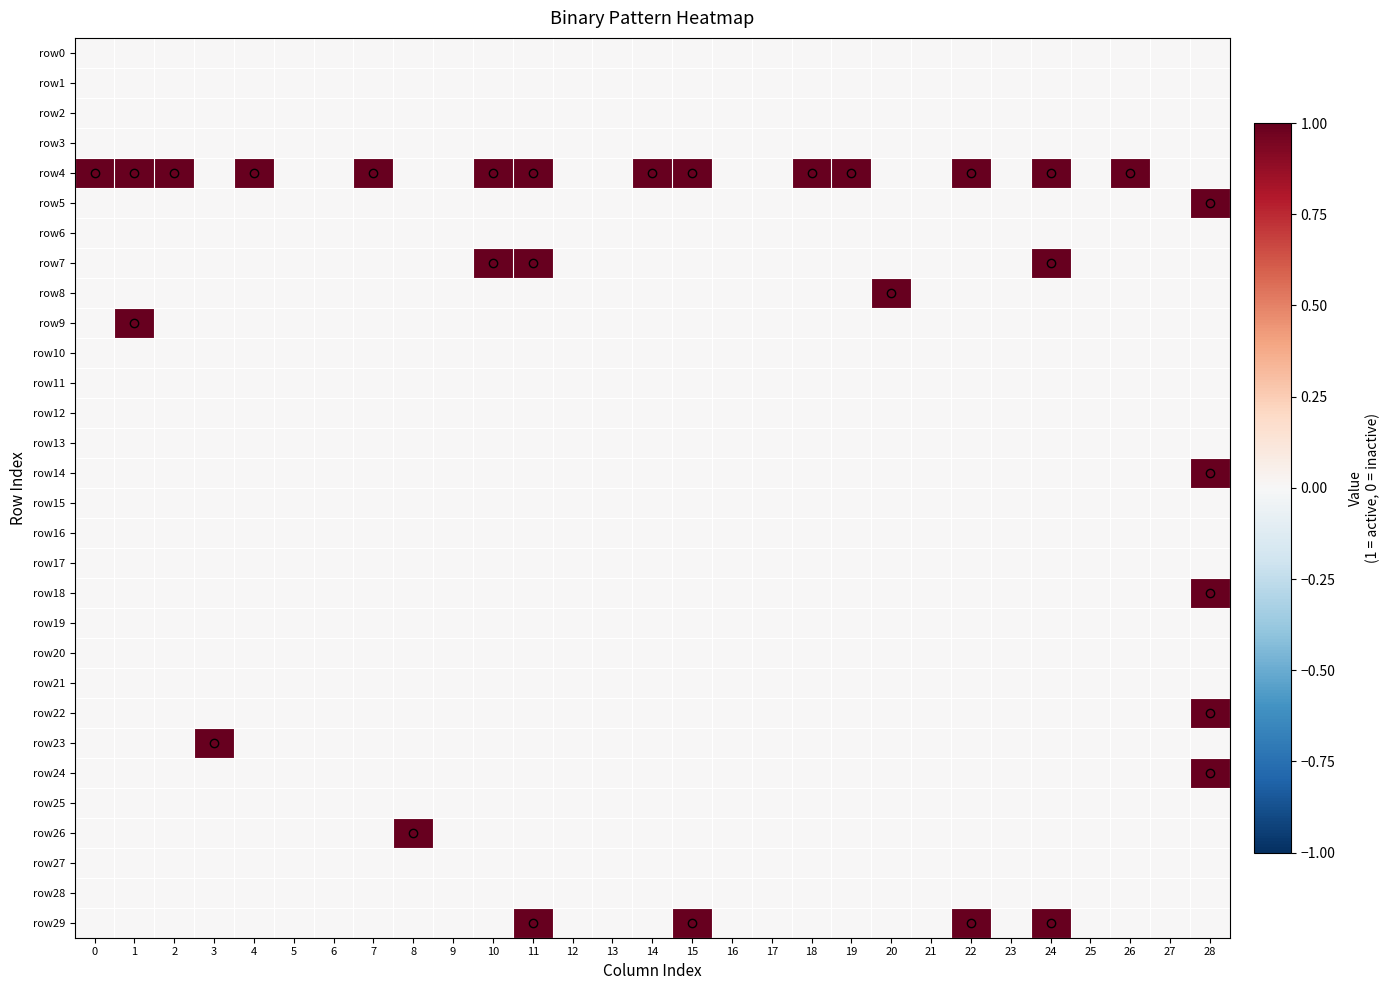

Which series has the largest total across all categories?

row4